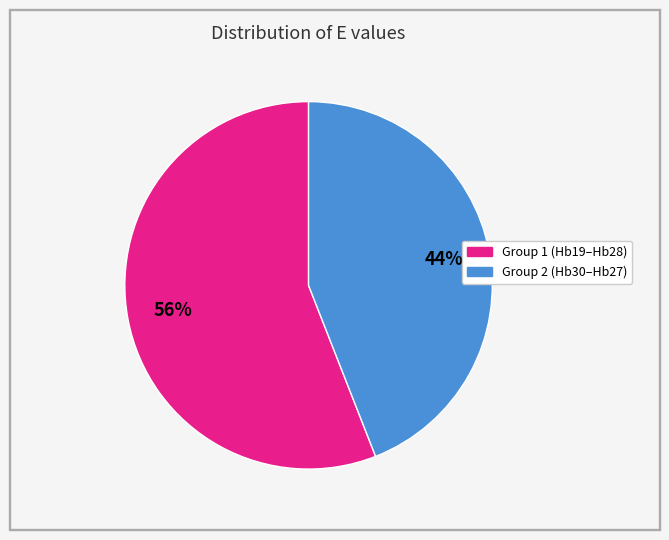

To the nearest percent, what is the difference between the largest and smallest slice percentages?

12%